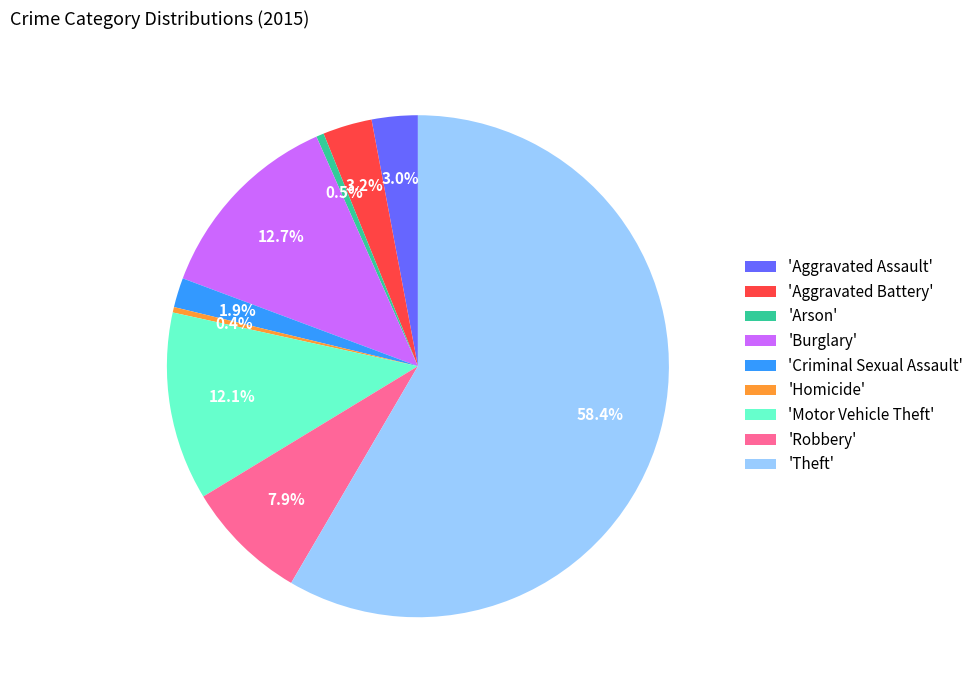

Which slice is the largest?

'Theft'